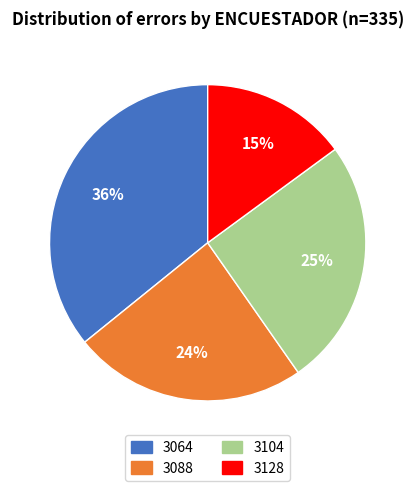

Rank the categories by value from lowest to highest.

3128, 3088, 3104, 3064